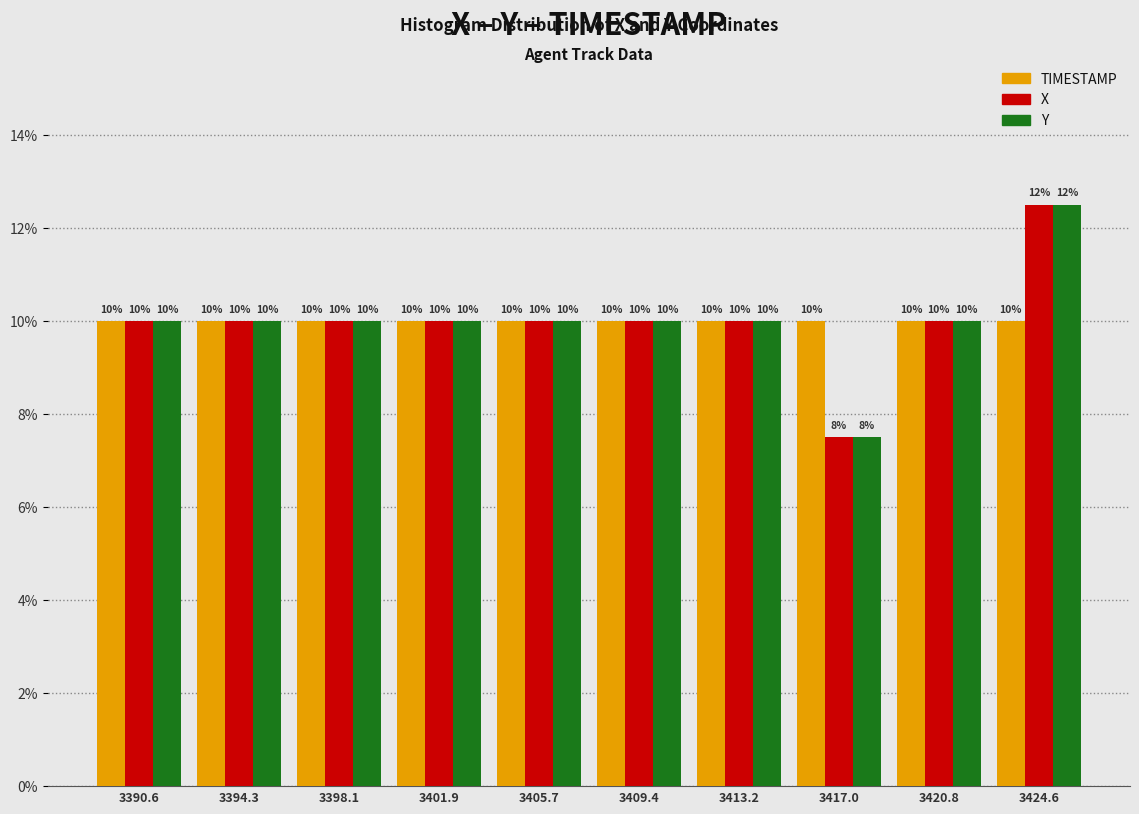

The value of Y at 3390.6 is 10.0. True or false?

True